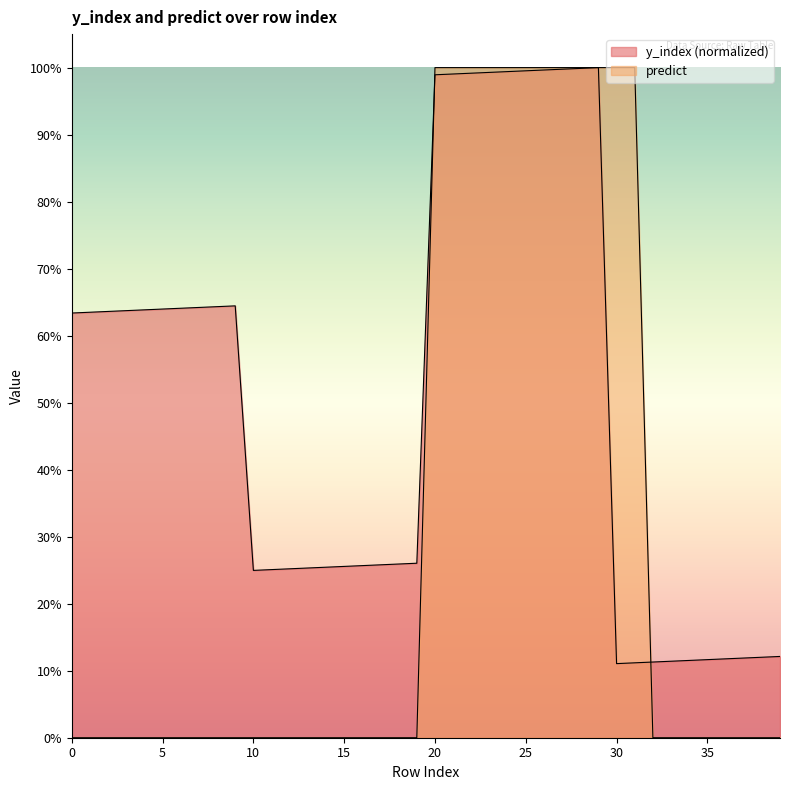

Which series has the largest range (max minus min)?

predict